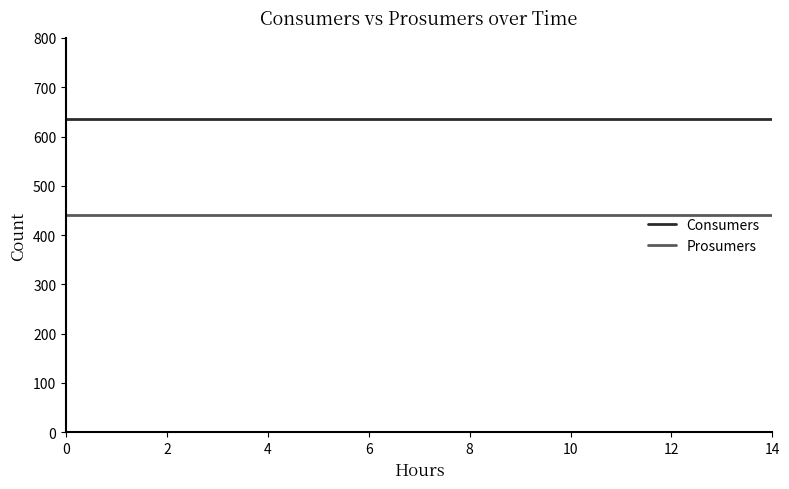

True or false: Prosumers and Consumers intersect in this chart.

False